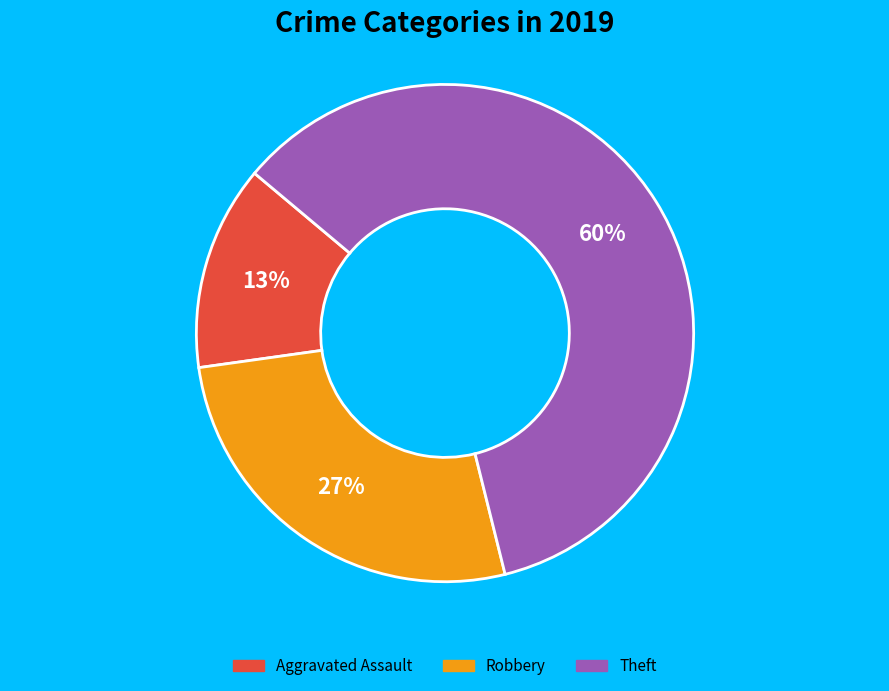

Is there a majority slice in this chart?

Yes